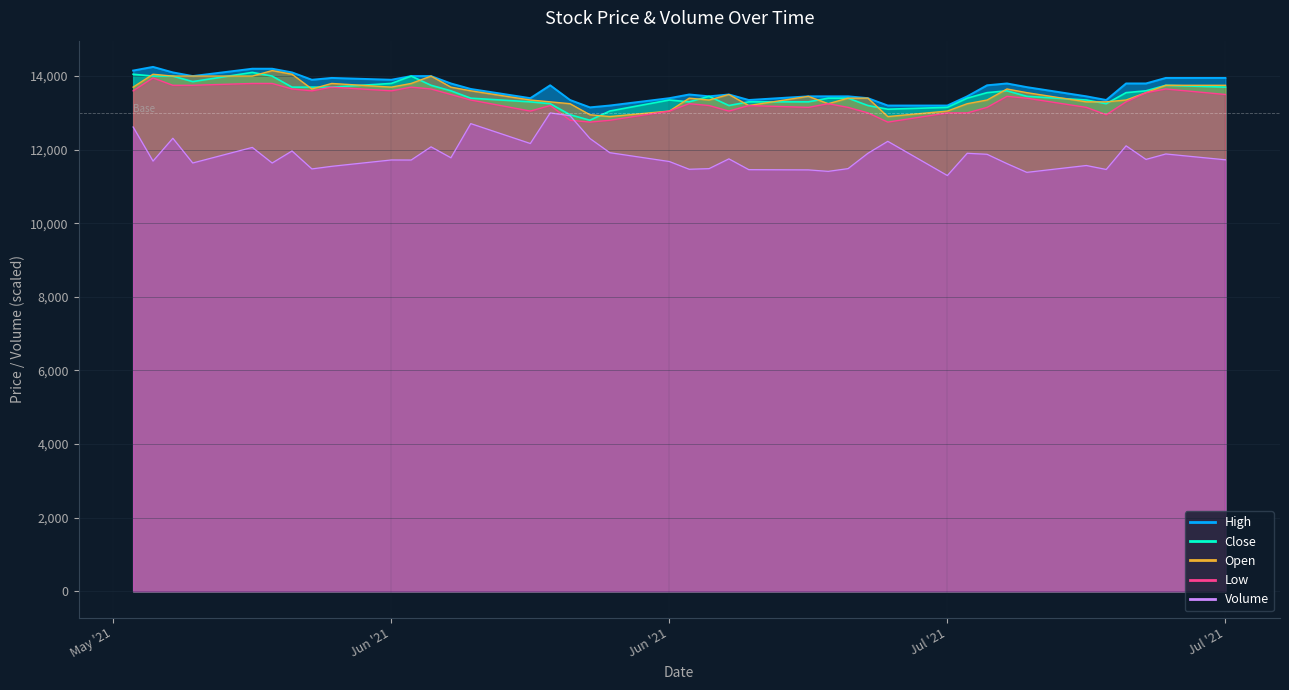

Which series changed the most between 2021-06-24 and 2021-07-01?

Volume